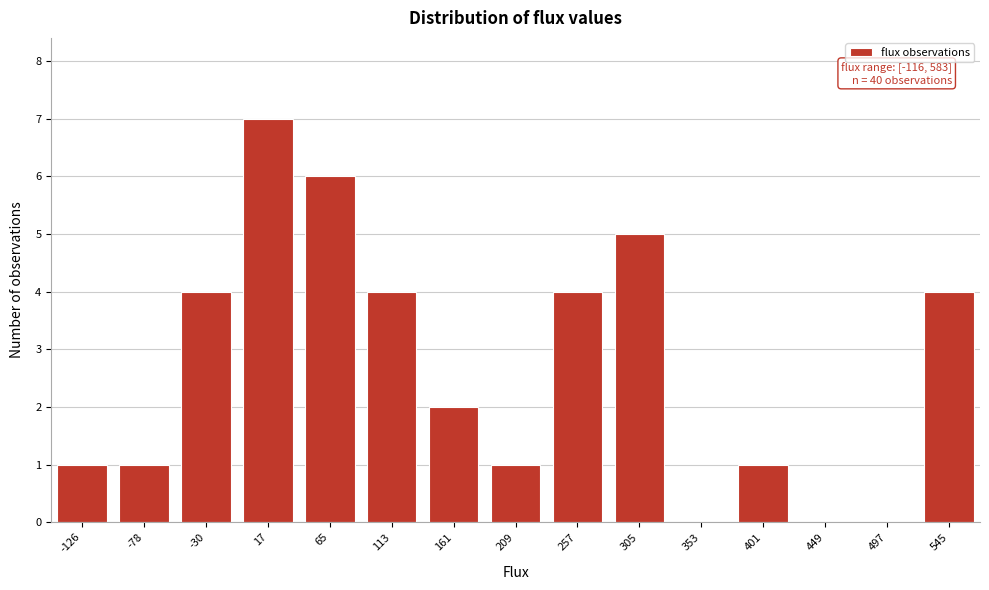

Reading left to right, extract all data points from this chart.

-126=1	-78=1	-30=4	17=7	65=6	113=4	161=2	209=1	257=4	305=5	353=0	401=1	449=0	497=0	545=4